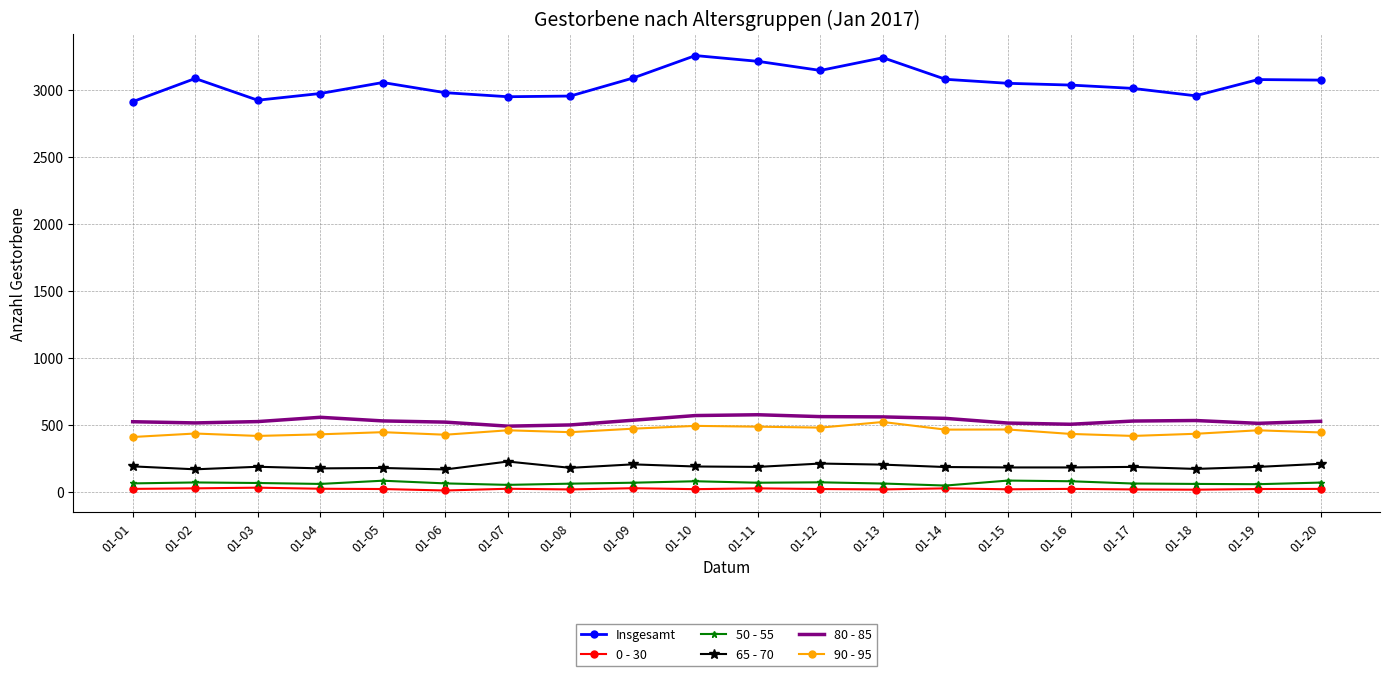

The value of 90 - 95 at 01-05 is 731. True or false?

False